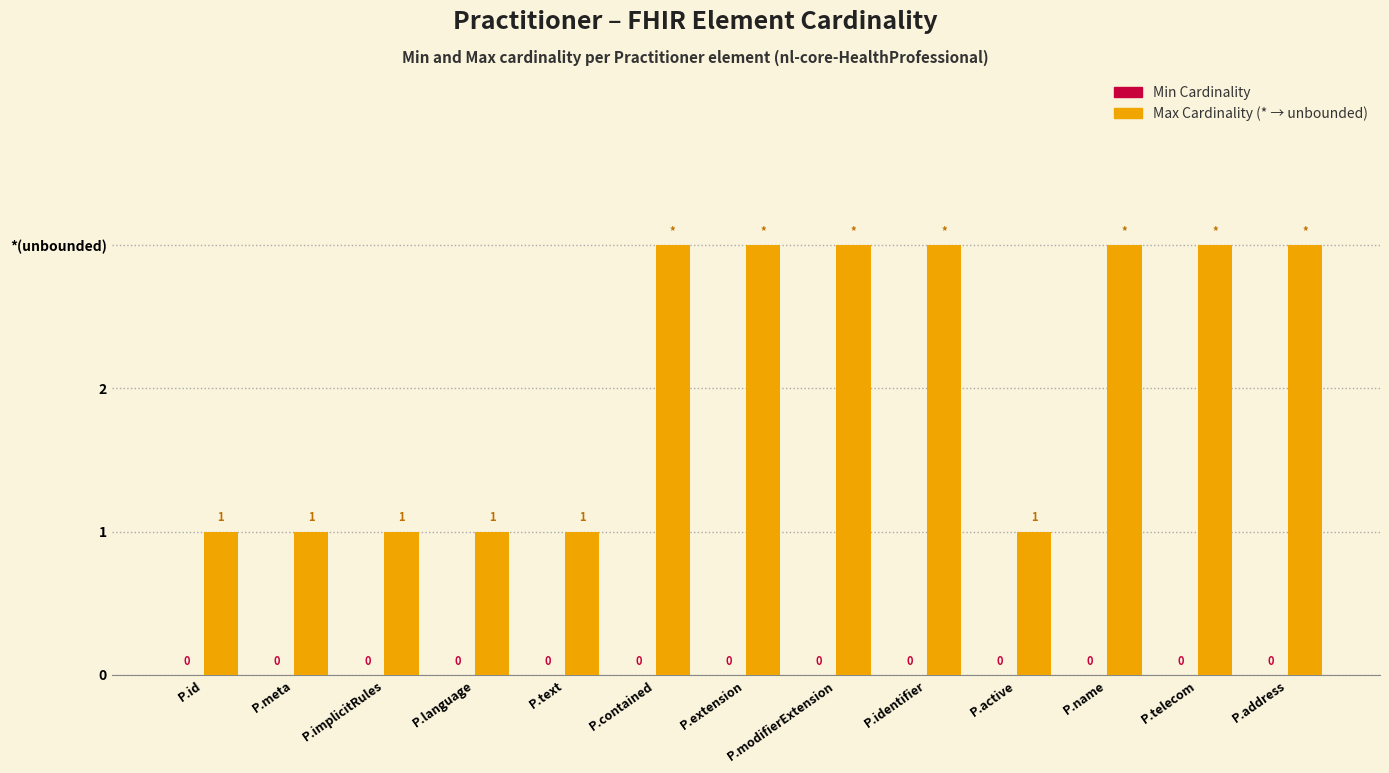

What is the label of the 3rd bar from the right?

P.name